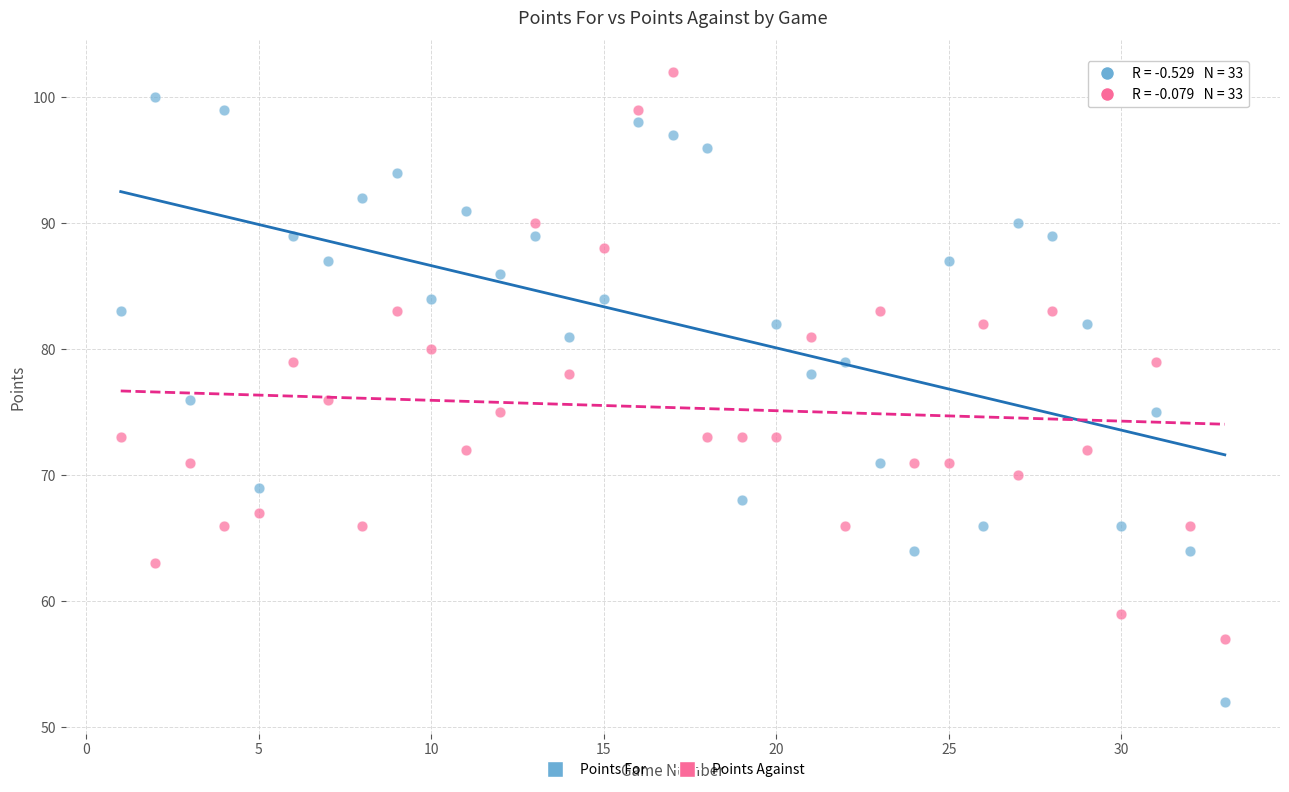

Across all data points, what is the range of X values (max minus min)?

32